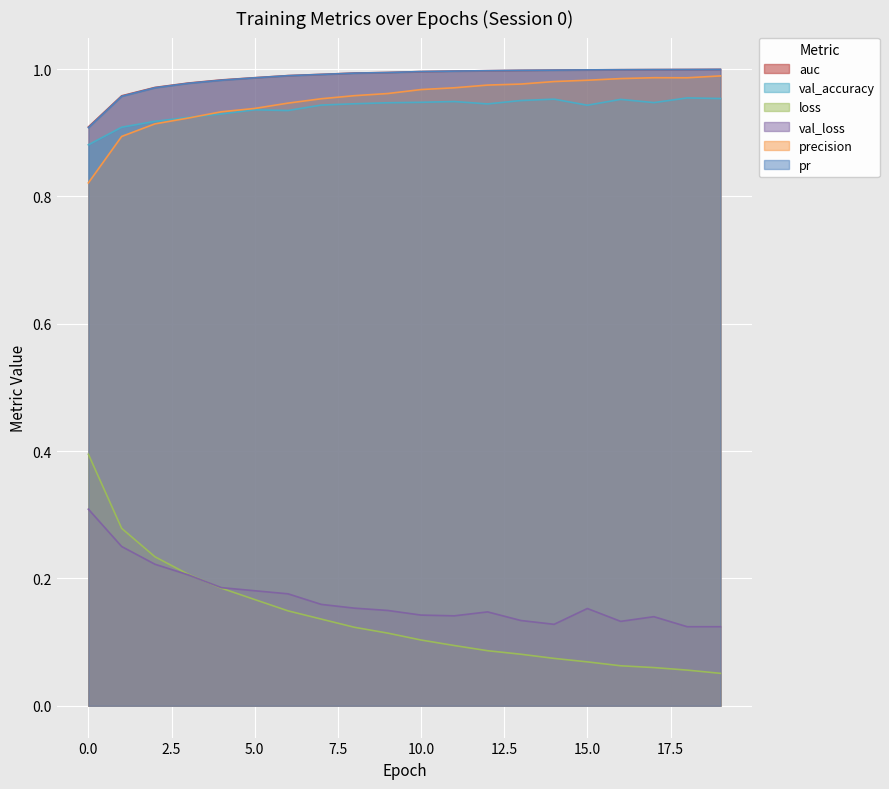

What is the difference between the val_loss values at 4 and 0?

0.1